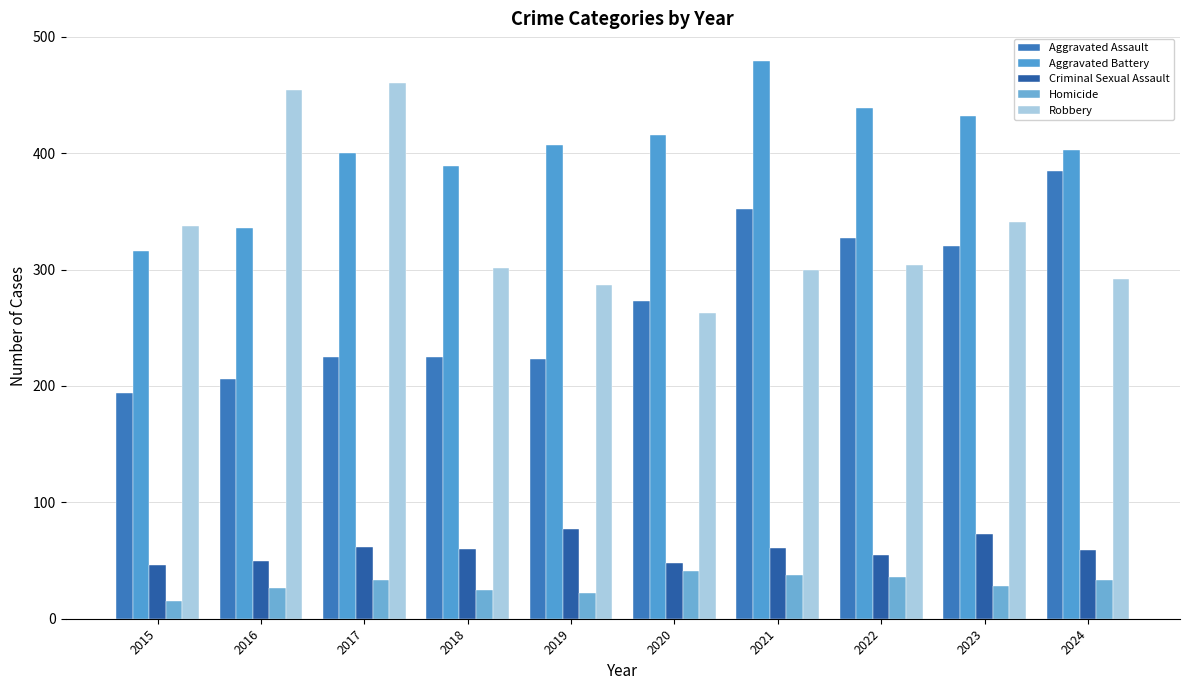

Rank the categories by Aggravated Battery value from lowest to highest.

2015, 2016, 2018, 2017, 2024, 2019, 2020, 2023, 2022, 2021